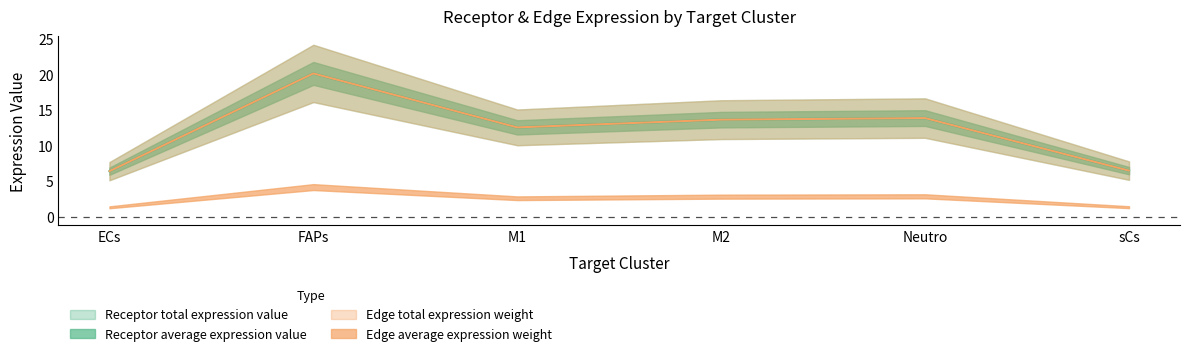

What is the value of the Receptor total expression value point at the 6th from the left?

6.5